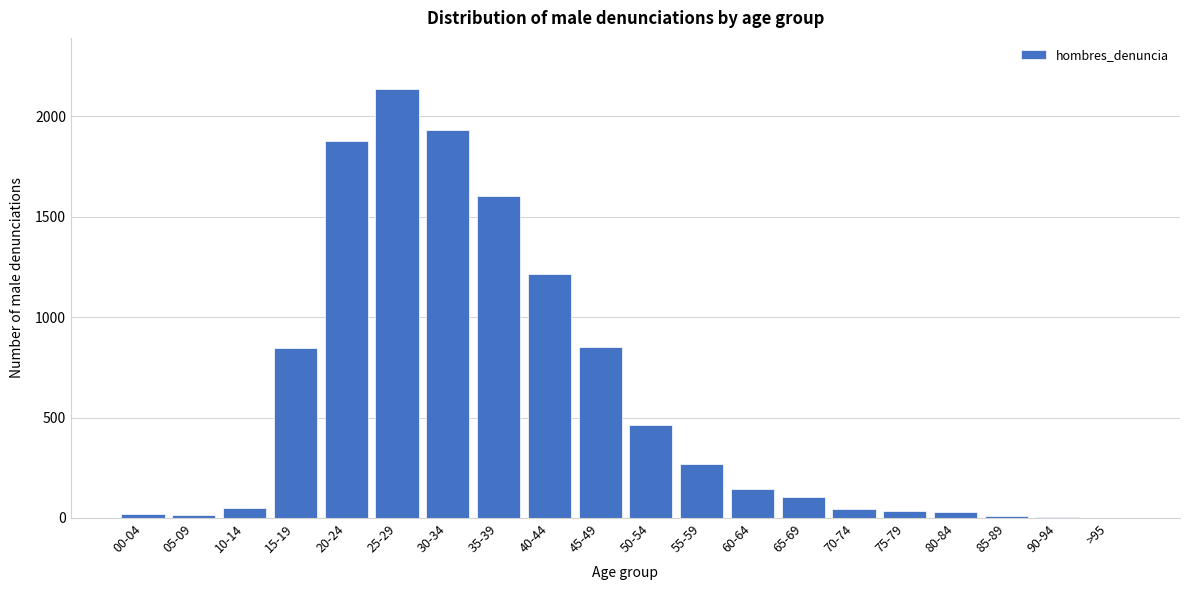

What is the sum of all values?

11650